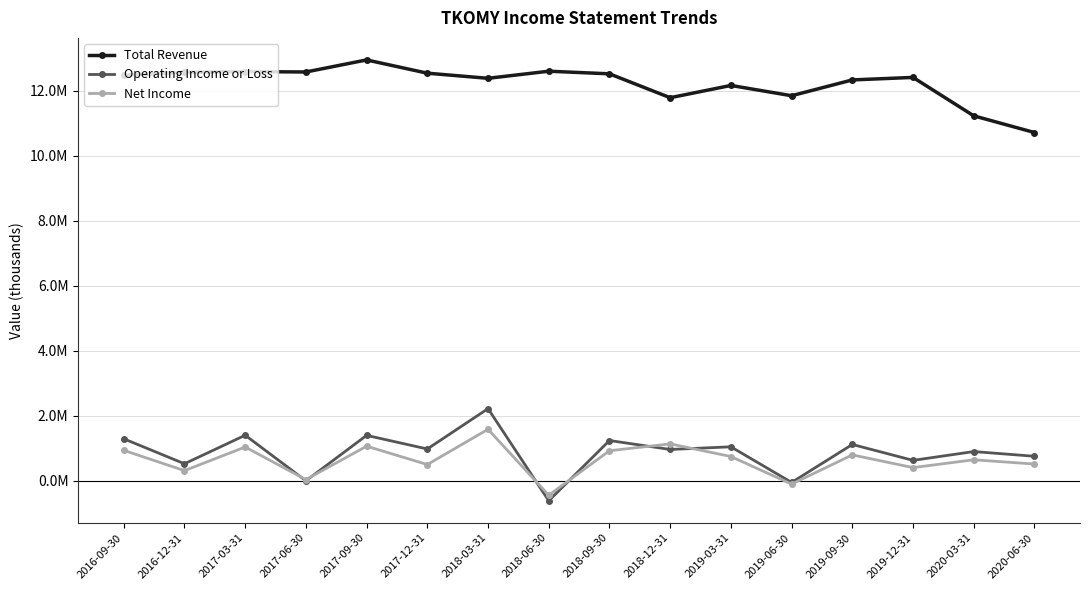

Is it true that Total Revenue equals 8273916 at 2019-09-30?

False